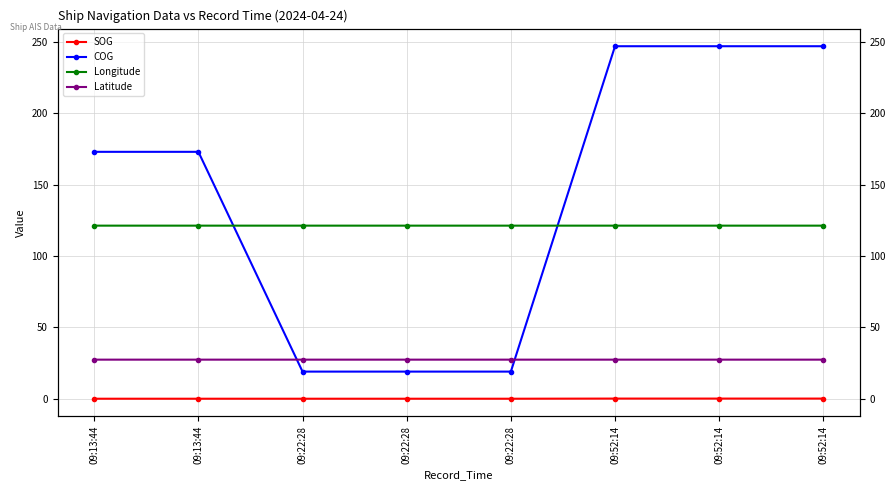

How many lines are shown in the chart?

4